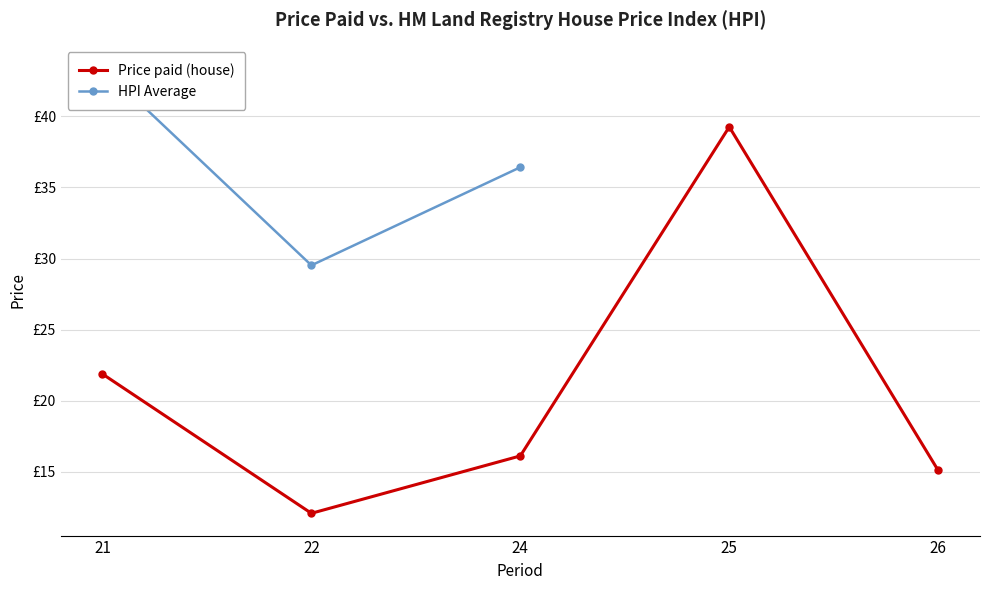

In Price paid (house), how many points are higher than both neighbors (excluding endpoints)?

1